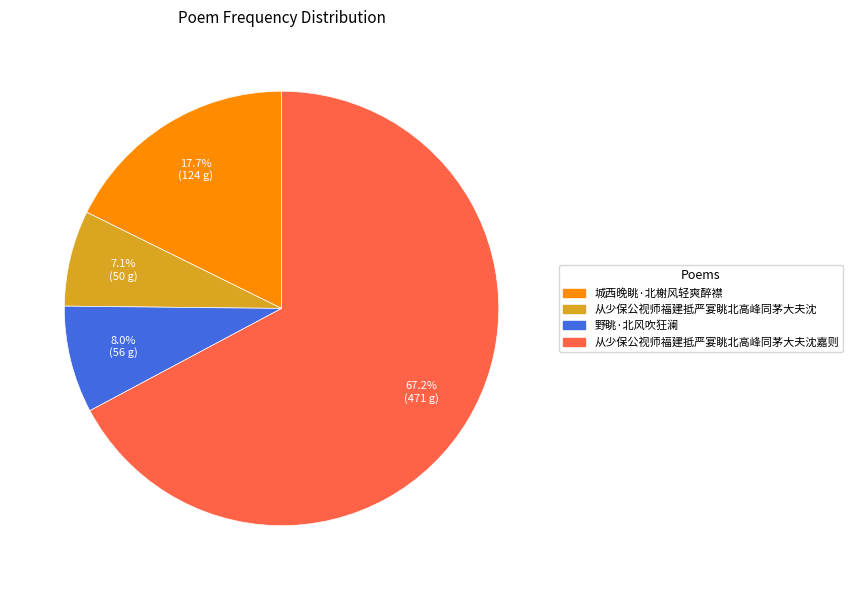

Does any single category account for the majority?

Yes